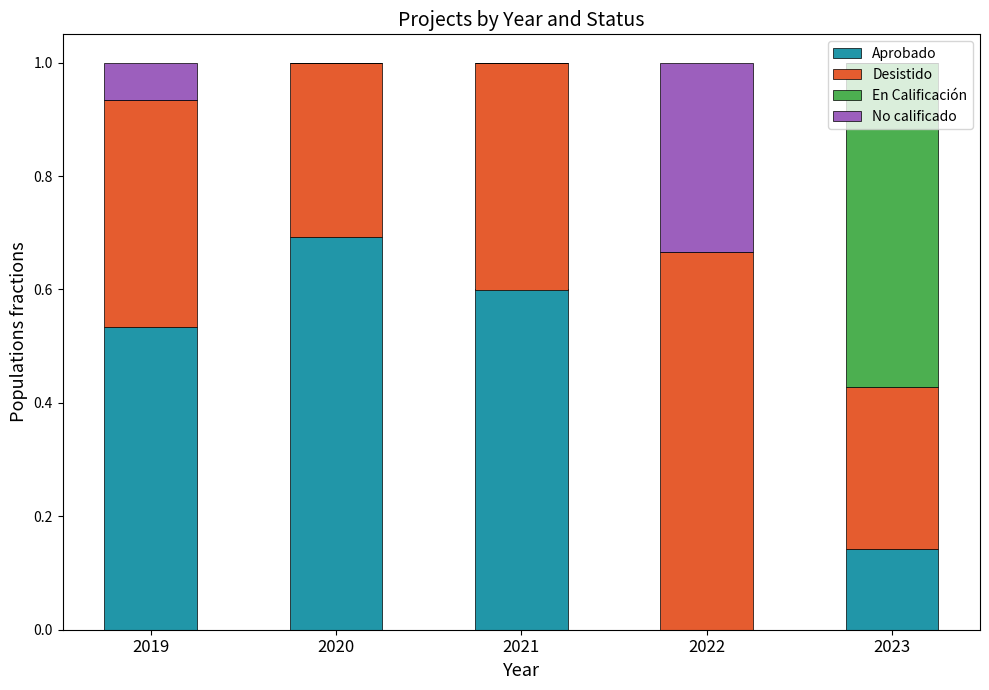

What is the total value across all series at 2019?

1.0